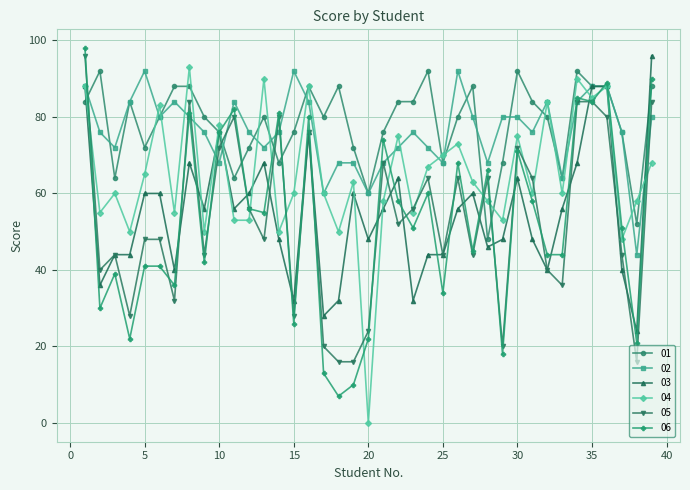

True or false: 01 has more than 1 interior local peaks.

True